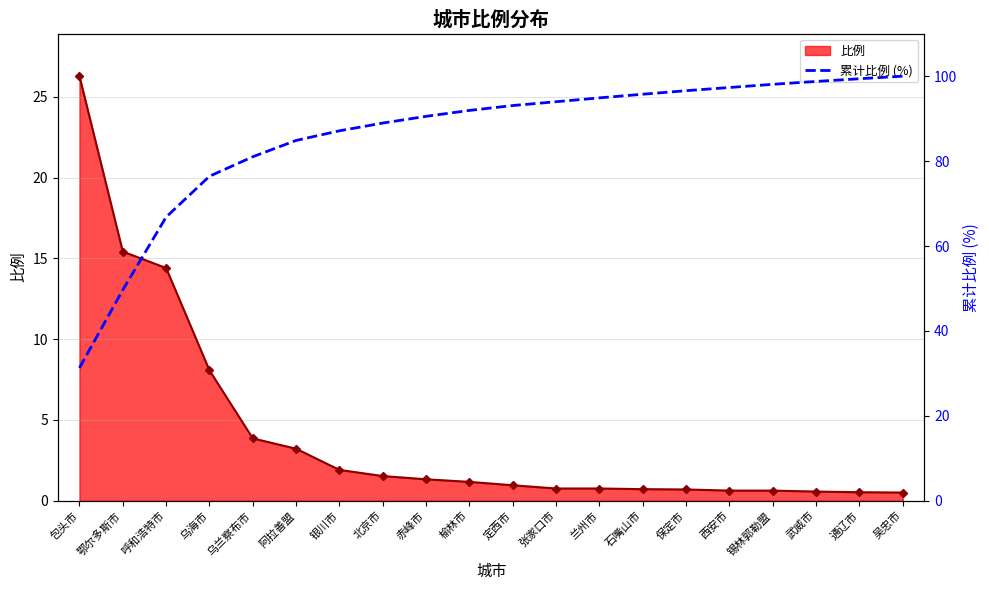

True or false: the data has more than 2 interior local peaks.

False